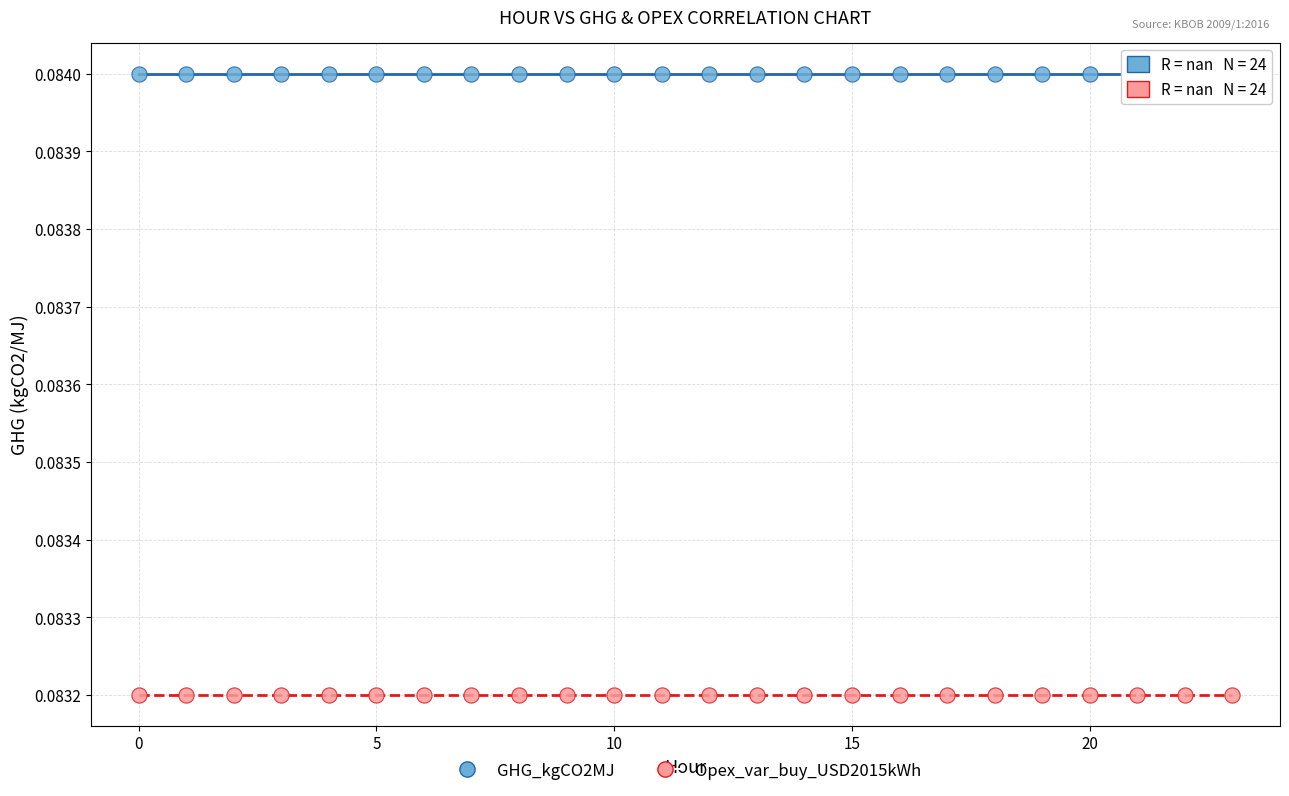

Which series contains the lowest Y value?

Opex_var_buy_USD2015kWh